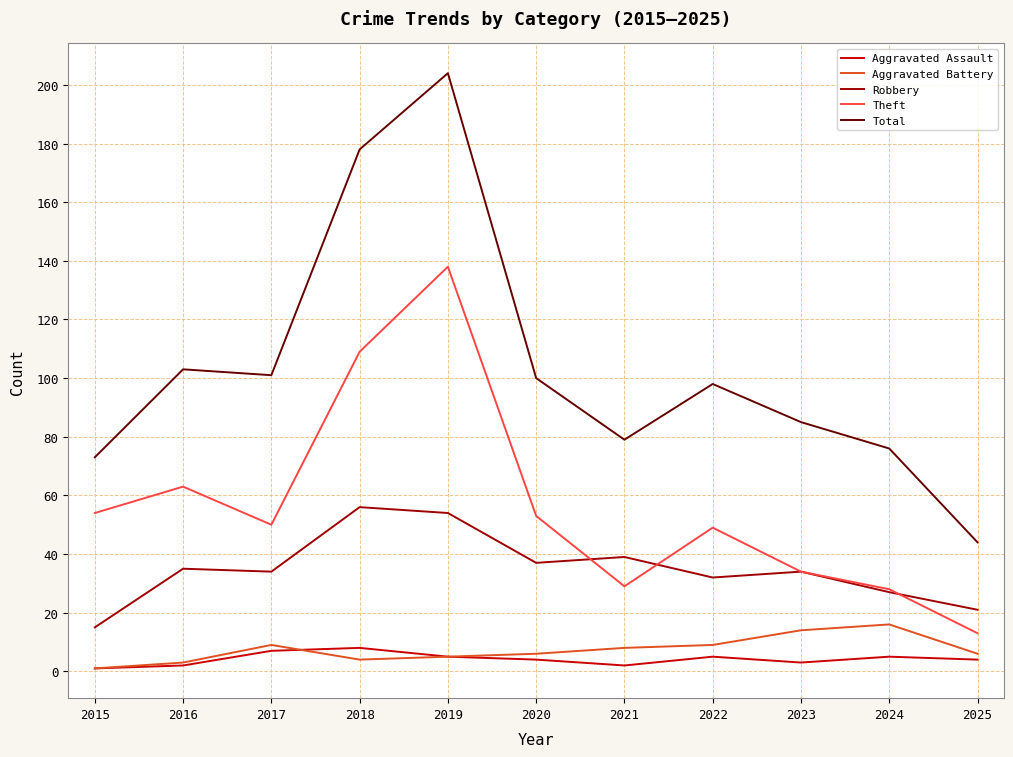

Where is the first local maximum for Theft?

2016